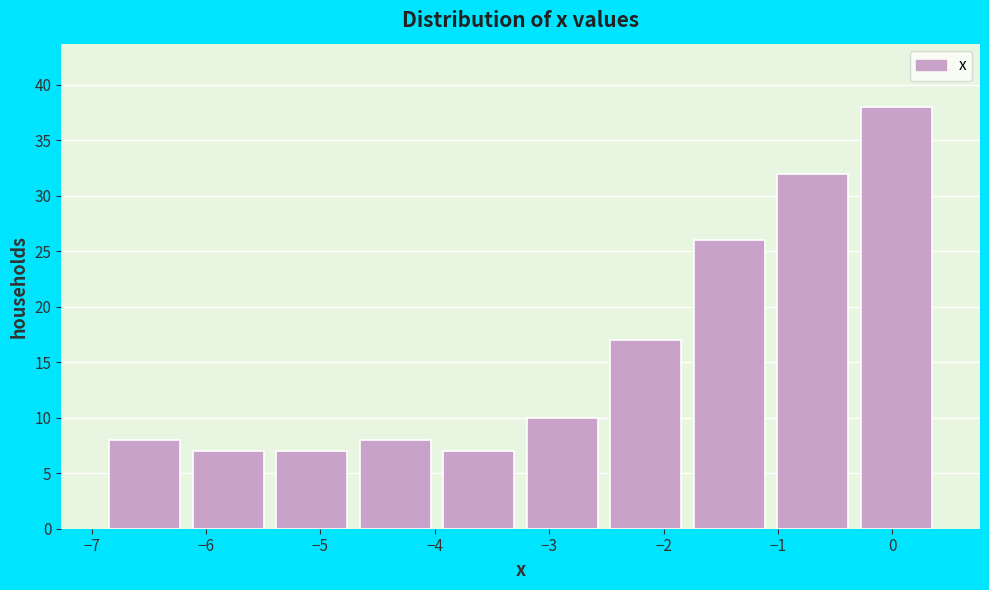

Reading left to right, transcribe this chart: for each bar, give the range it covers on the x-axis and its height. Neither the bar edges nor the heights are printed on the chart, so give them approximately, as read against the axes.

-6.90 to -6.17: 8
-6.17 to -5.44: 7
-5.44 to -4.71: 7
-4.71 to -3.98: 8
-3.98 to -3.25: 7
-3.25 to -2.52: 10
-2.52 to -1.79: 17
-1.79 to -1.06: 26
-1.06 to -0.33: 32
-0.33 to 0.40: 38